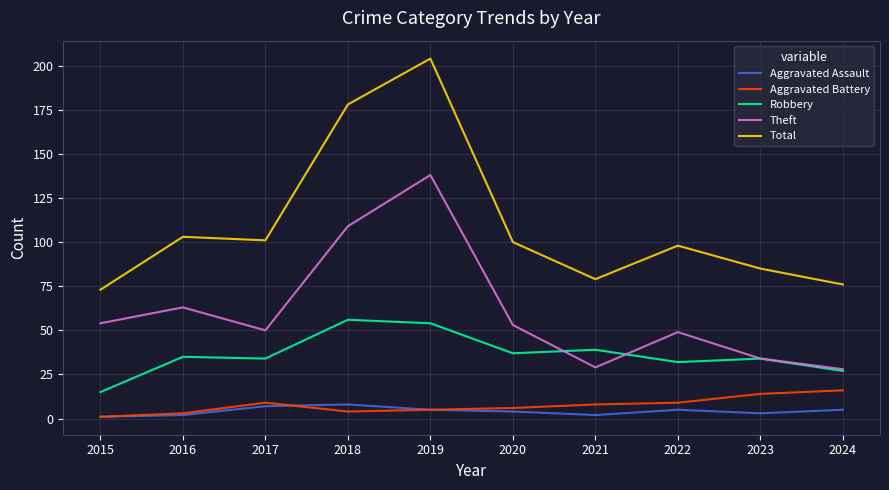

Where is the first local maximum for Theft?

2016